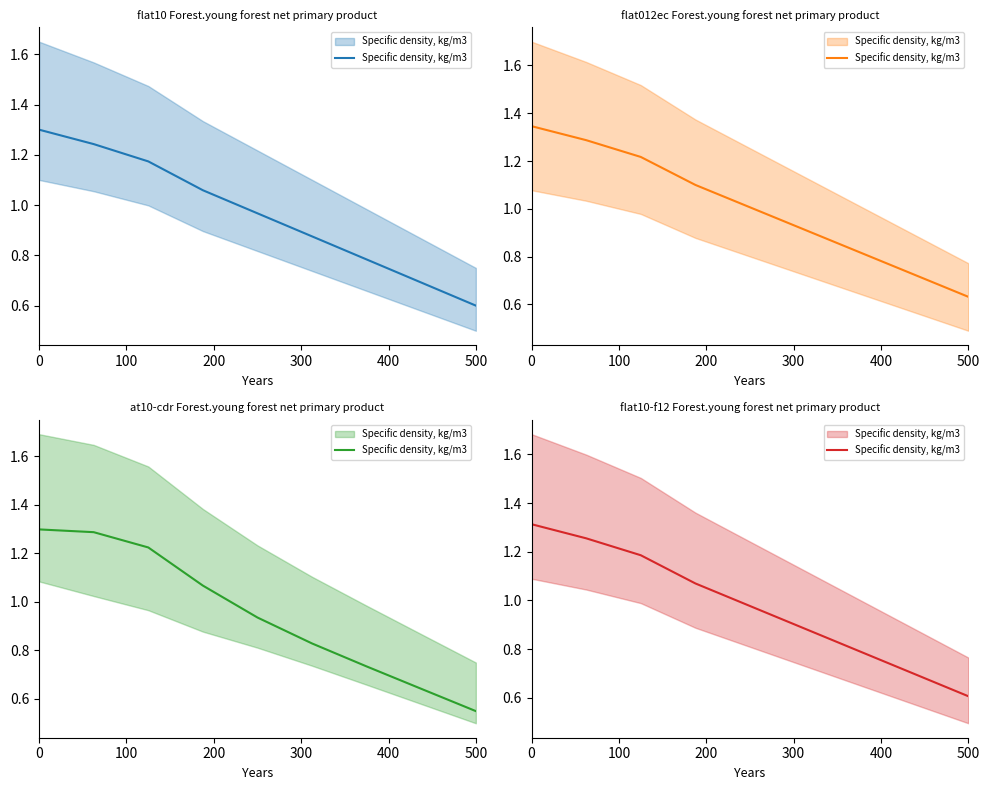

What is the label of the 7th point from the right?

200